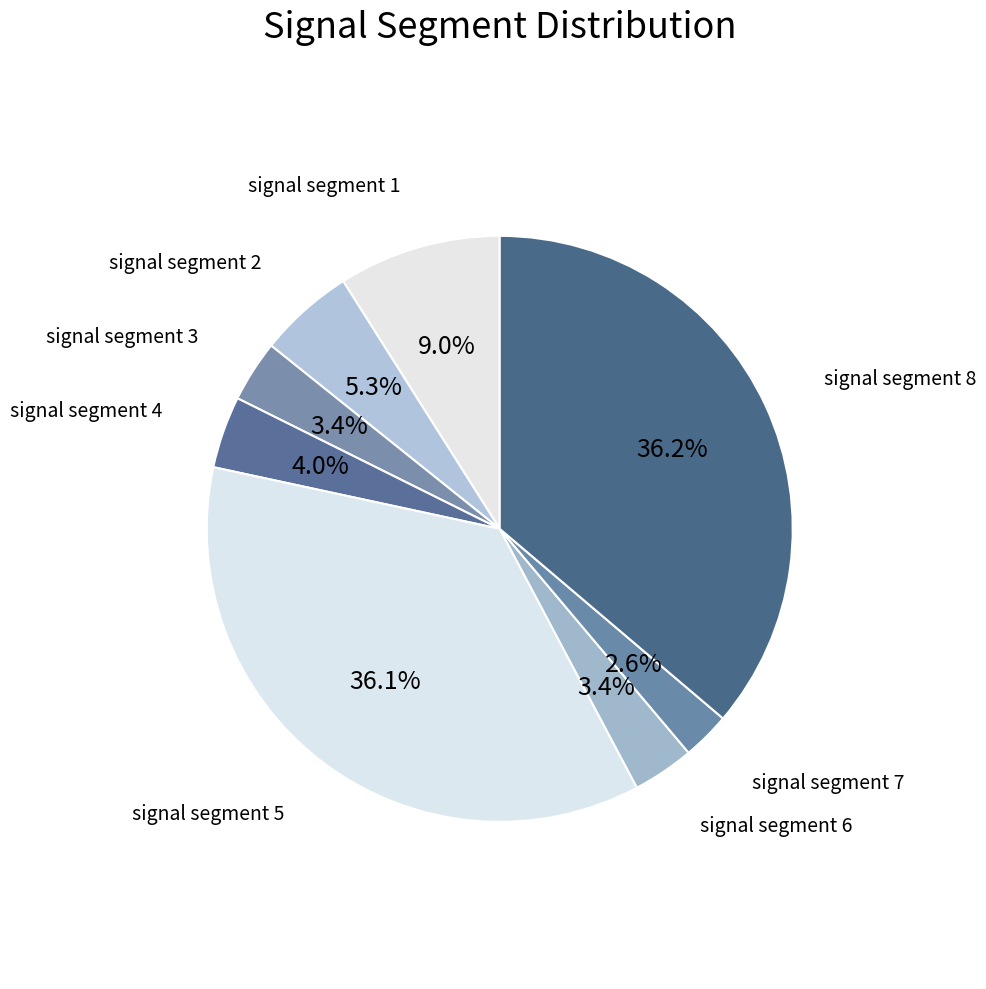

To the nearest percent, what is the average slice percentage?

12%